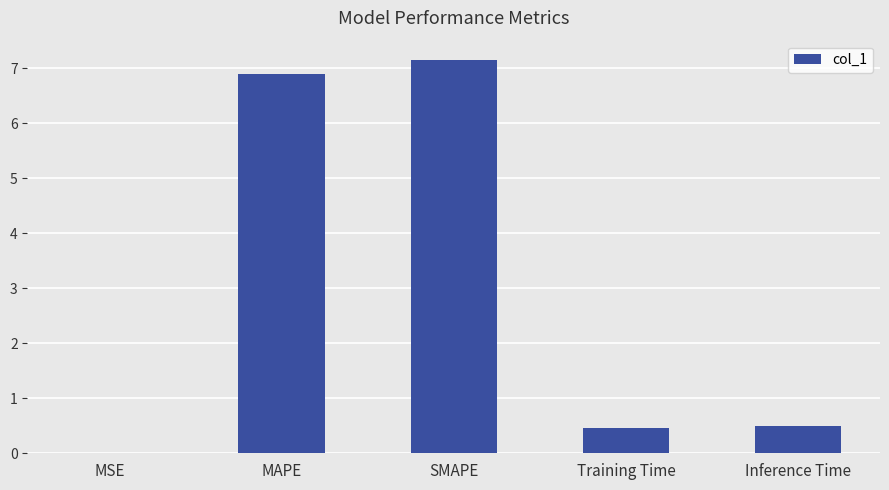

How many distinct data groups are displayed?

1